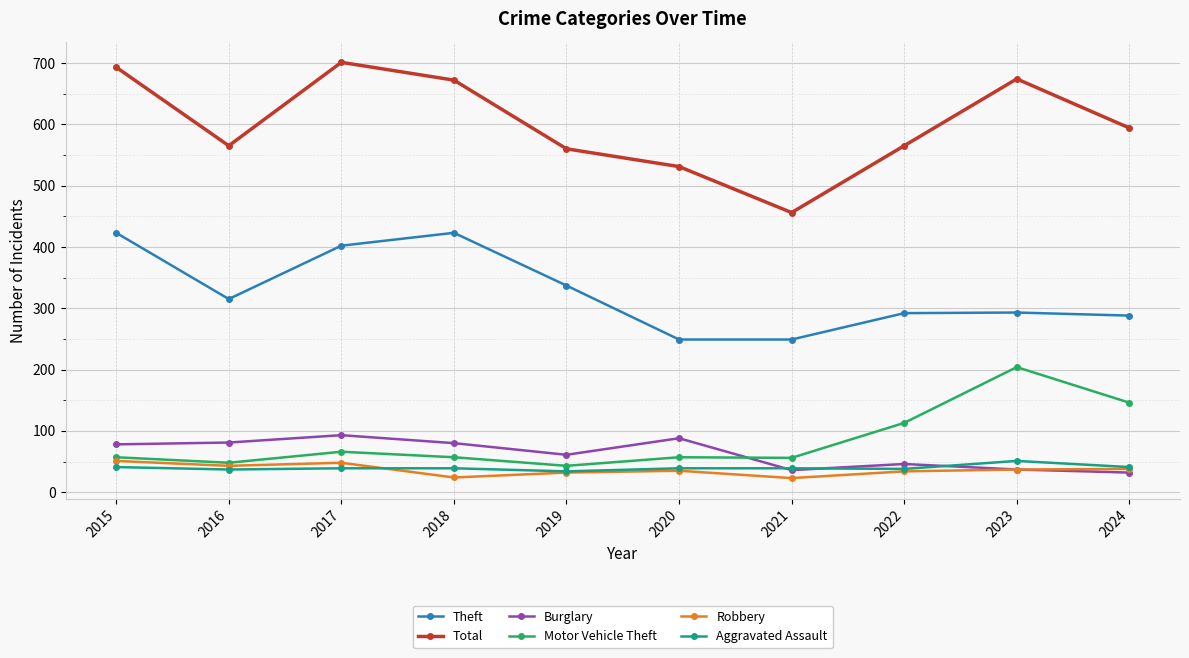

What is the difference between the highest and lowest values at 2021?

433